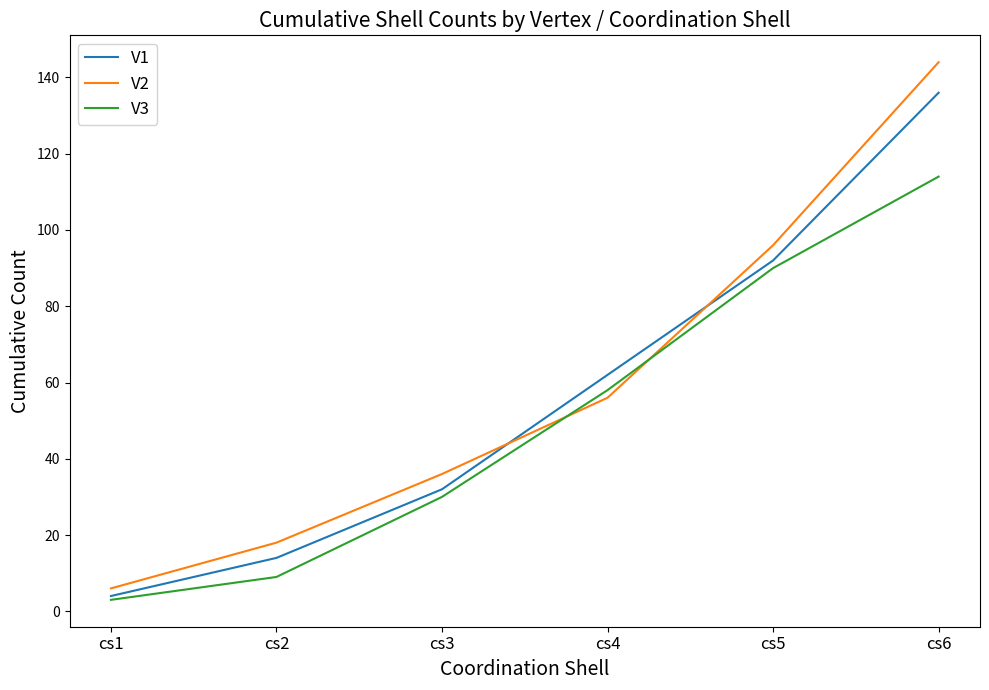

Between which two adjacent categories do V1 and V2 first intersect?

cs3 and cs4